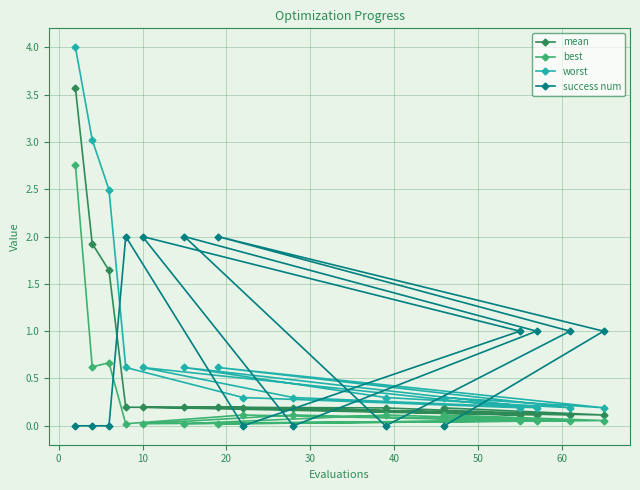

Rank the series by their average value, from highest to lowest.

worst, success num, mean, best